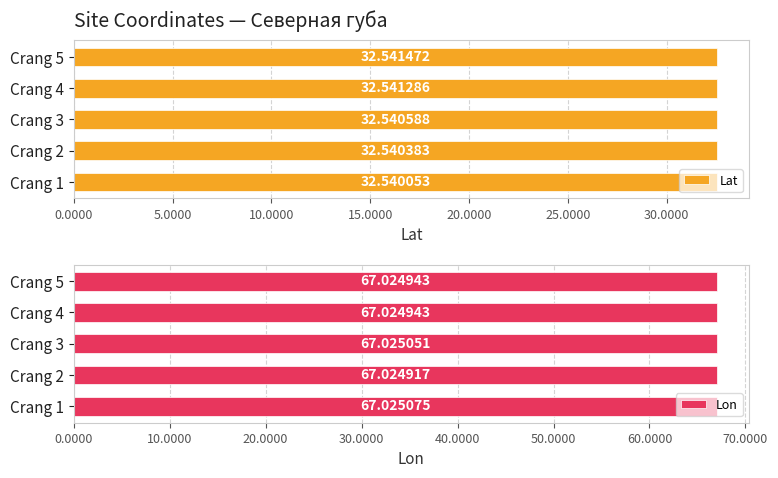

What is the minimum value shown in the chart?

32.5